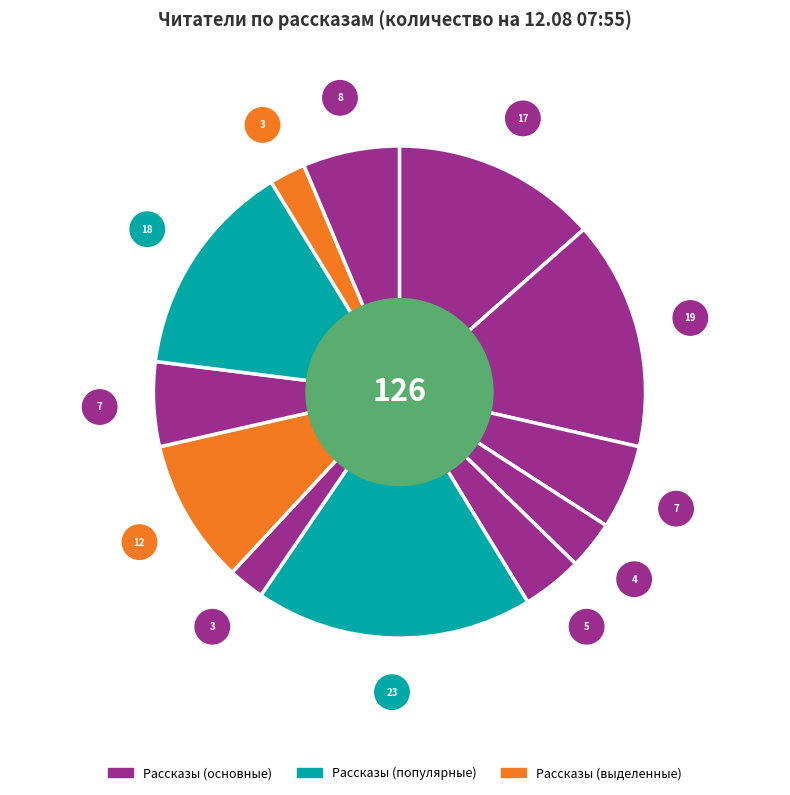

Count the number of slices in the pie.

12